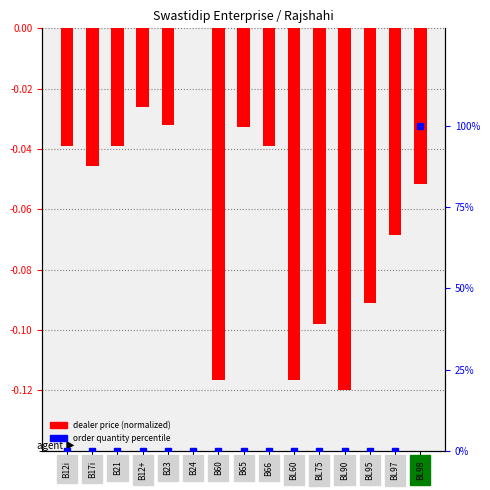

Reading right to left, extract all data points from this chart.

BL98=-0.1	BL97=-0.1	BL95=-0.1	BL90=-0.1	BL75=-0.1	BL60=-0.1	B66=-0.0	B65=-0.0	B60=-0.1	B24=0.0	B23=-0.0	B12+=-0.0	B21=-0.0	B17i=-0.0	B12i=-0.0